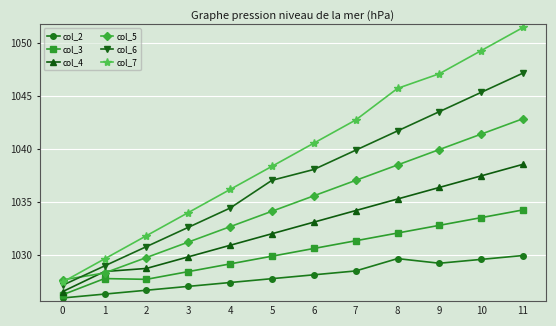

Which series has the widest spread of values?

col_7